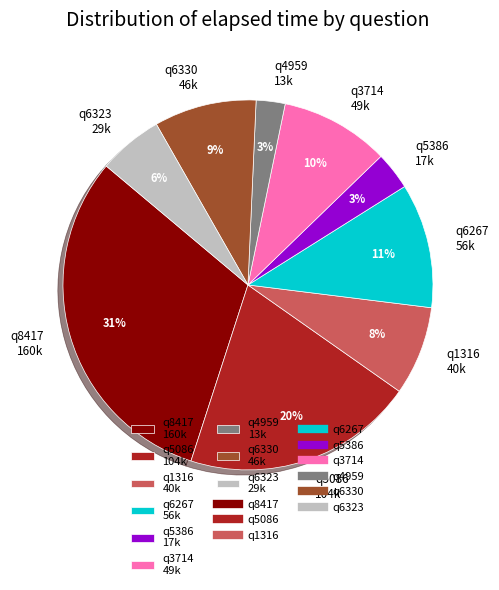

Does q8417 160k account for over 50% of the chart?

No